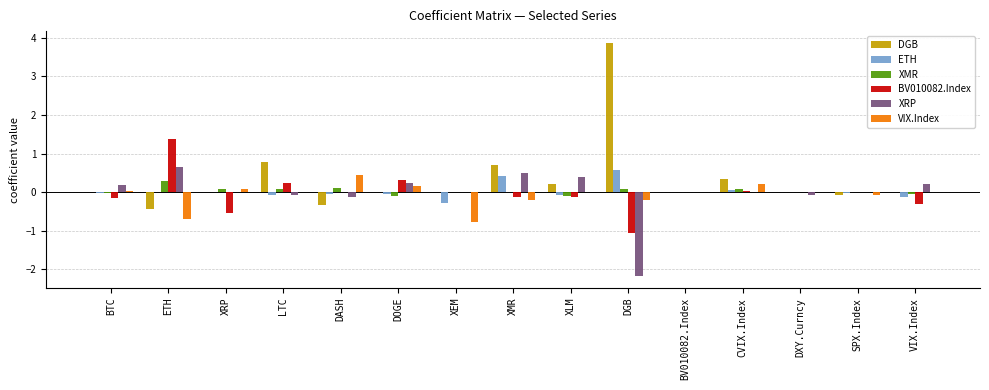

What is the spread (max minus min) of values at VIX.Index?

0.5